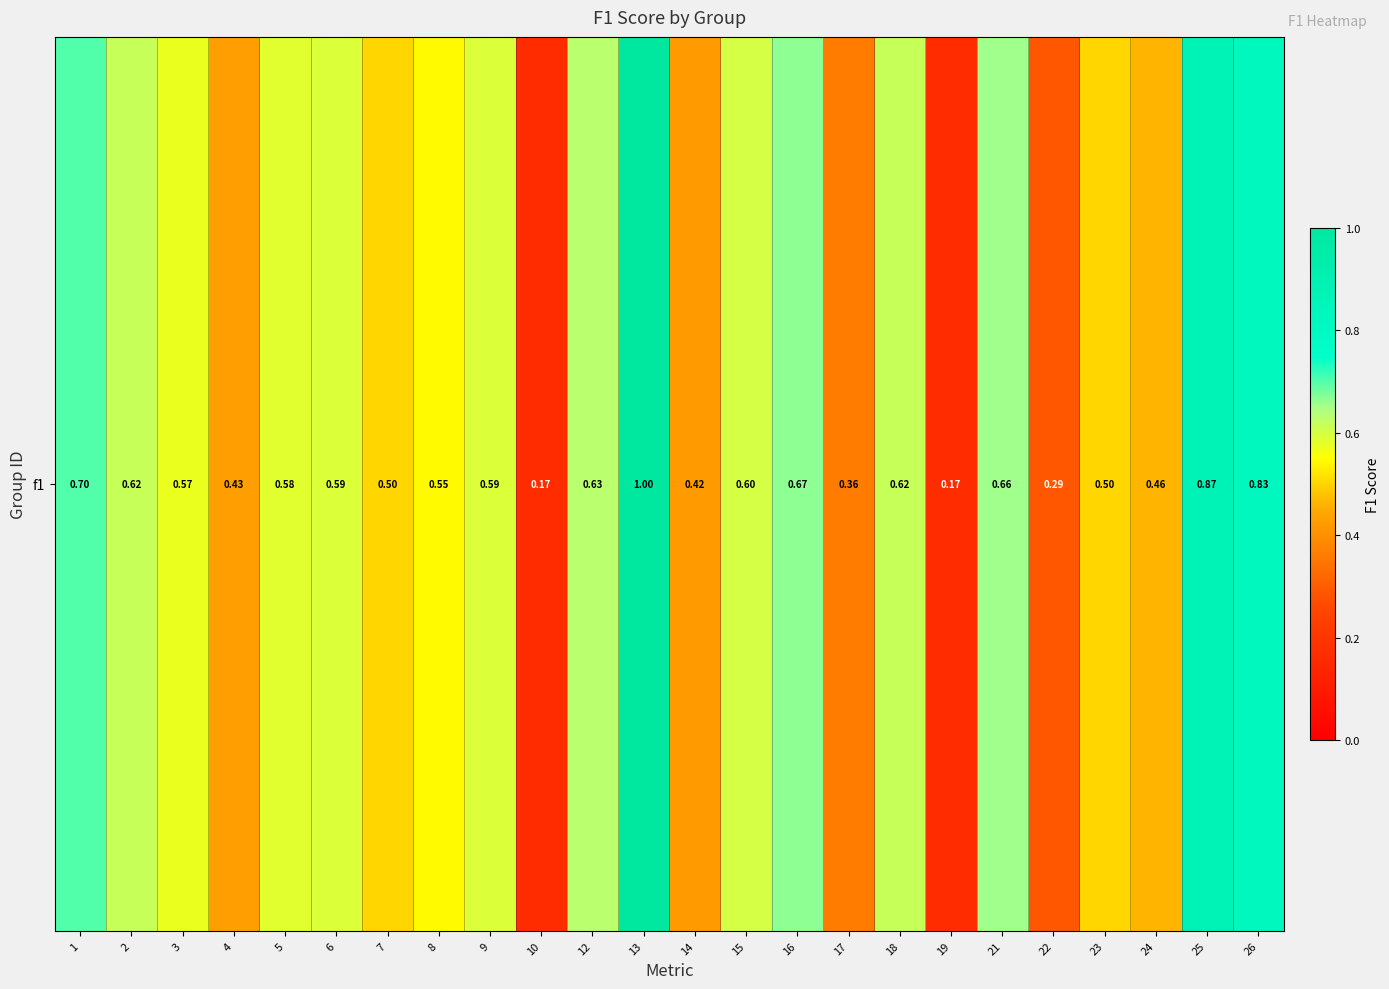

Rank the categories by value from highest to lowest.

13, 25, 26, 1, 16, 21, 12, 2, 18, 15, 9, 6, 5, 3, 8, 7, 23, 24, 4, 14, 17, 22, 10, 19